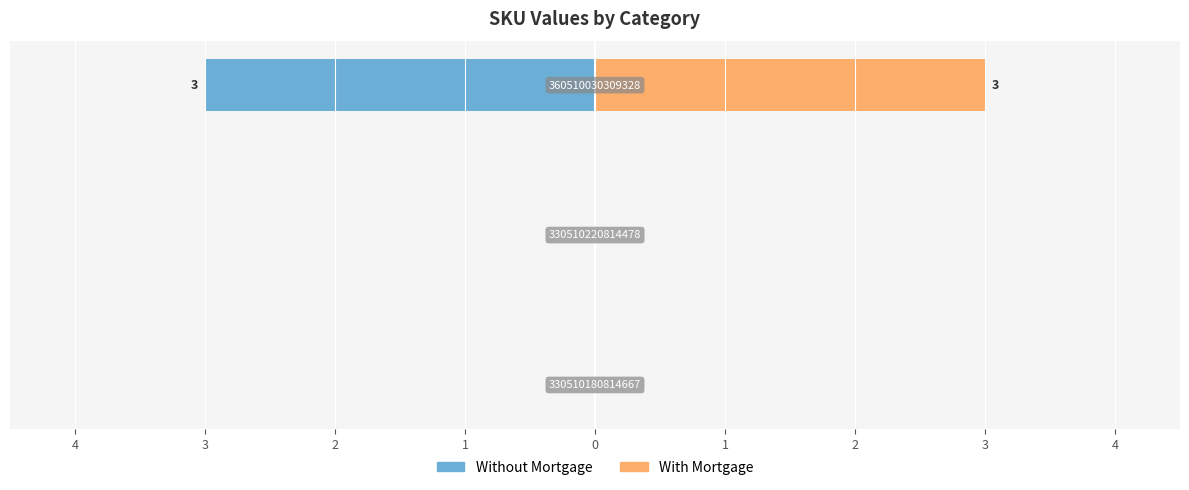

List the series in order of their overall mean, highest first.

With Mortgage, Without Mortgage